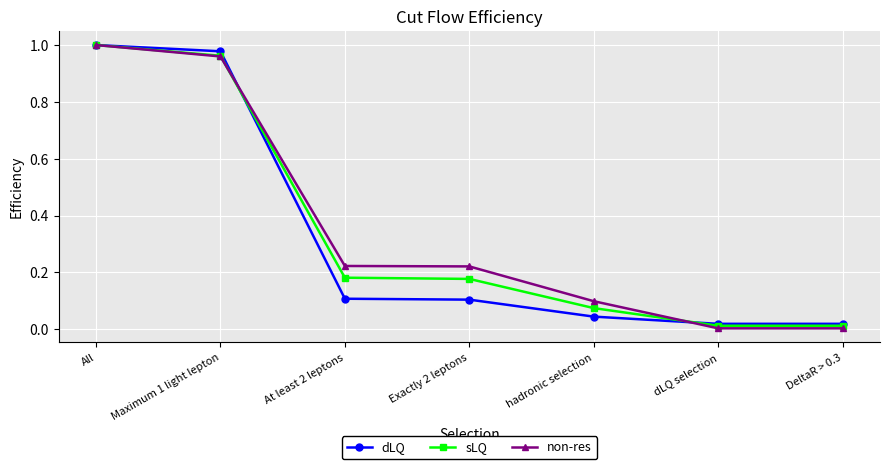

Which series has the largest range (max minus min)?

non-res